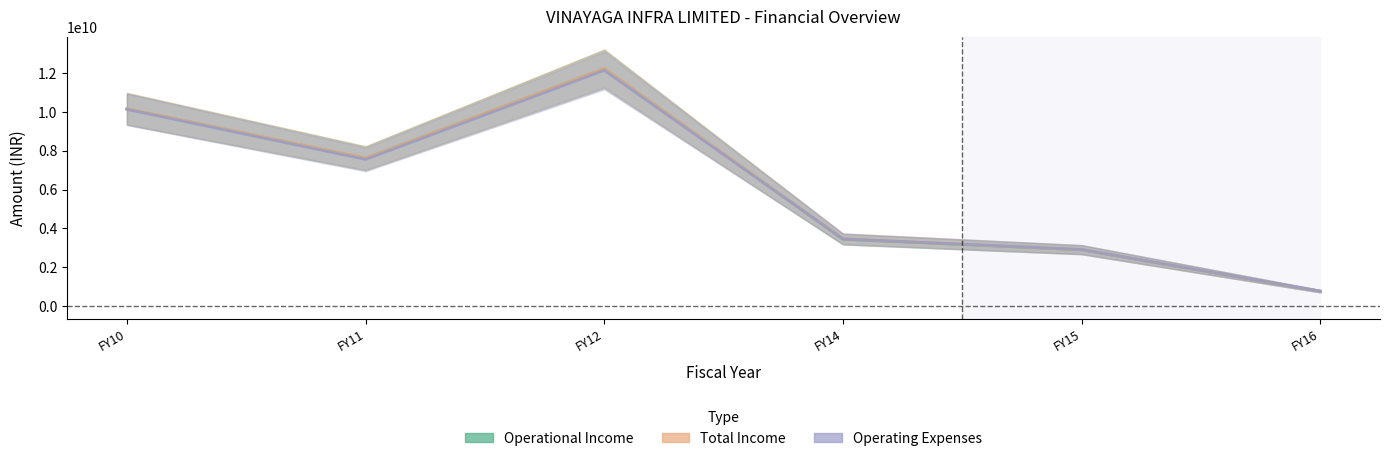

Where does the Total Income series first go above 7617136464?

FY10